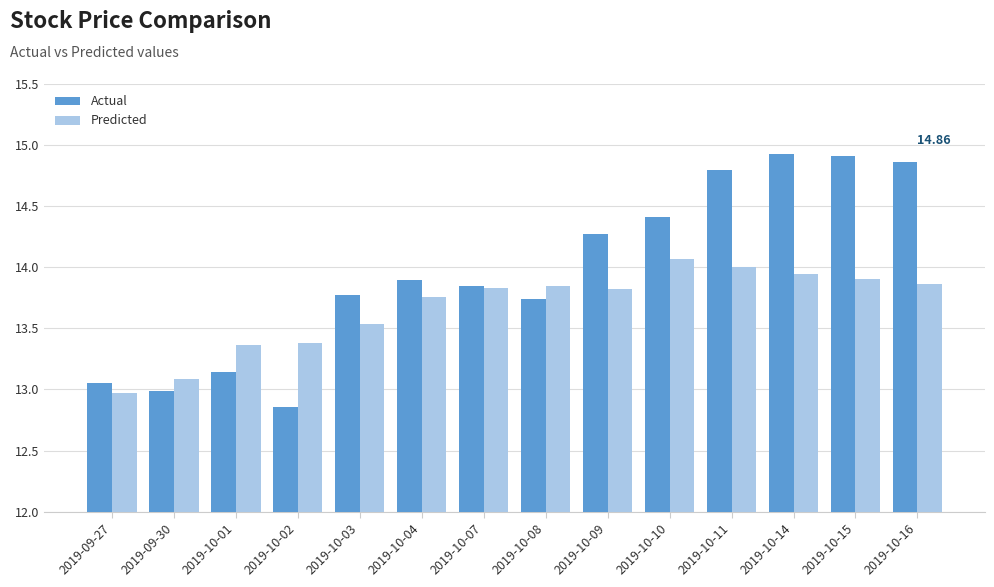

Which series has the widest spread of values?

Actual